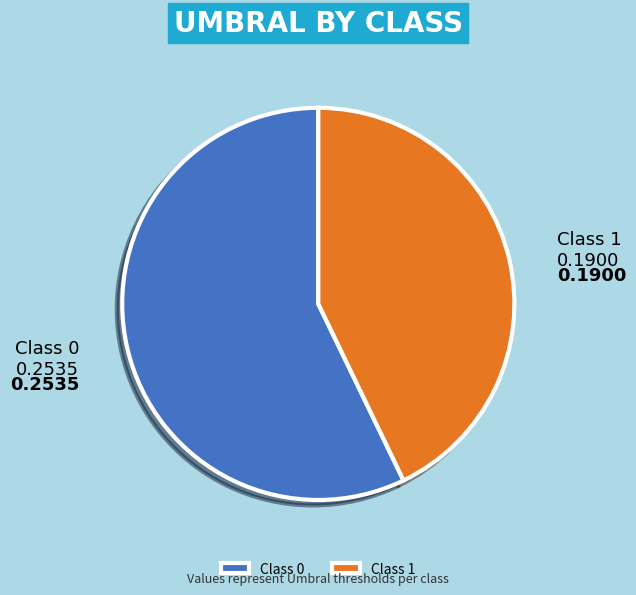

Combined, do Class 0 and Class 1 account for over 50%?

Yes